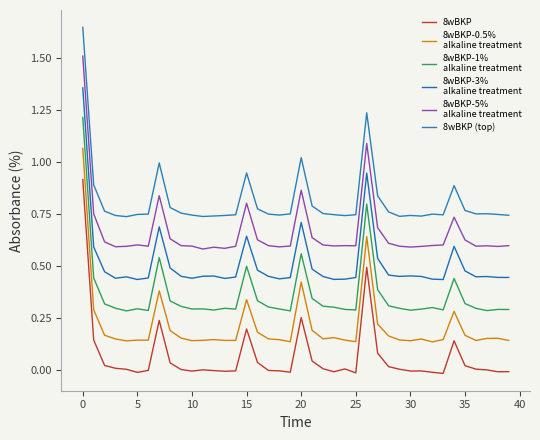

Reading left to right, transcribe all the data shown in this chart.

8wBKP: 0.9	0.1	0.0	0.0	0.0	-0.0	-0.0	0.2	0.0	0.0	-0.0	0.0	-0.0	-0.0	-0.0	0.2	0.0	-0.0	-0.0	-0.0	0.3	0.0	0.0	-0.0	0.0	-0.0	0.5	0.1	0.0	0.0	-0.0	-0.0	-0.0	-0.0	0.1	0.0	0.0	0.0	-0.0	-0.0
8wBKP-0.5%
alkaline treatment: 1.1	0.3	0.2	0.1	0.1	0.1	0.1	0.4	0.2	0.2	0.1	0.1	0.1	0.1	0.1	0.3	0.2	0.1	0.1	0.1	0.4	0.2	0.1	0.2	0.1	0.1	0.6	0.2	0.2	0.1	0.1	0.1	0.1	0.1	0.3	0.2	0.1	0.2	0.2	0.1
8wBKP-1%
alkaline treatment: 1.2	0.4	0.3	0.3	0.3	0.3	0.3	0.5	0.3	0.3	0.3	0.3	0.3	0.3	0.3	0.5	0.3	0.3	0.3	0.3	0.6	0.3	0.3	0.3	0.3	0.3	0.8	0.4	0.3	0.3	0.3	0.3	0.3	0.3	0.4	0.3	0.3	0.3	0.3	0.3
8wBKP-3%
alkaline treatment: 1.4	0.6	0.5	0.4	0.4	0.4	0.4	0.7	0.5	0.5	0.4	0.5	0.5	0.4	0.4	0.6	0.5	0.5	0.4	0.4	0.7	0.5	0.4	0.4	0.4	0.4	0.9	0.5	0.5	0.4	0.5	0.4	0.4	0.4	0.6	0.5	0.4	0.4	0.4	0.4
8wBKP-5%
alkaline treatment: 1.5	0.8	0.6	0.6	0.6	0.6	0.6	0.8	0.6	0.6	0.6	0.6	0.6	0.6	0.6	0.8	0.6	0.6	0.6	0.6	0.9	0.6	0.6	0.6	0.6	0.6	1.1	0.7	0.6	0.6	0.6	0.6	0.6	0.6	0.7	0.6	0.6	0.6	0.6	0.6
8wBKP (top): 1.6	0.9	0.8	0.7	0.7	0.7	0.7	1.0	0.8	0.8	0.7	0.7	0.7	0.7	0.7	0.9	0.8	0.7	0.7	0.8	1.0	0.8	0.8	0.7	0.7	0.7	1.2	0.8	0.8	0.7	0.7	0.7	0.7	0.7	0.9	0.8	0.8	0.8	0.7	0.7